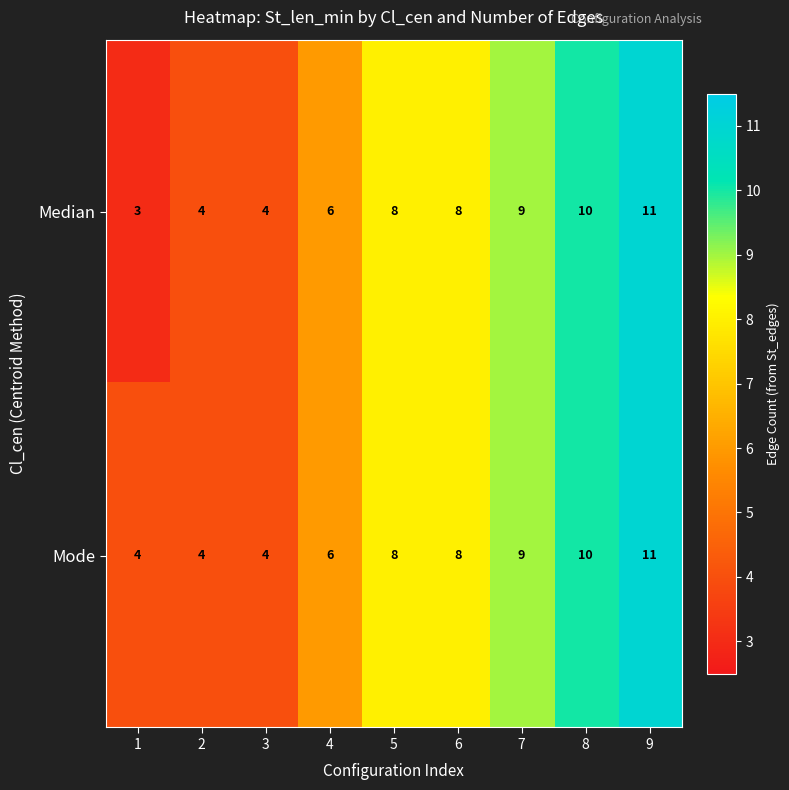

Reading left to right, list all the values displayed in this chart.

Median: 1=3	2=4	3=4	4=6	5=8	6=8	7=9	8=10	9=11
Mode: 1=4	2=4	3=4	4=6	5=8	6=8	7=9	8=10	9=11